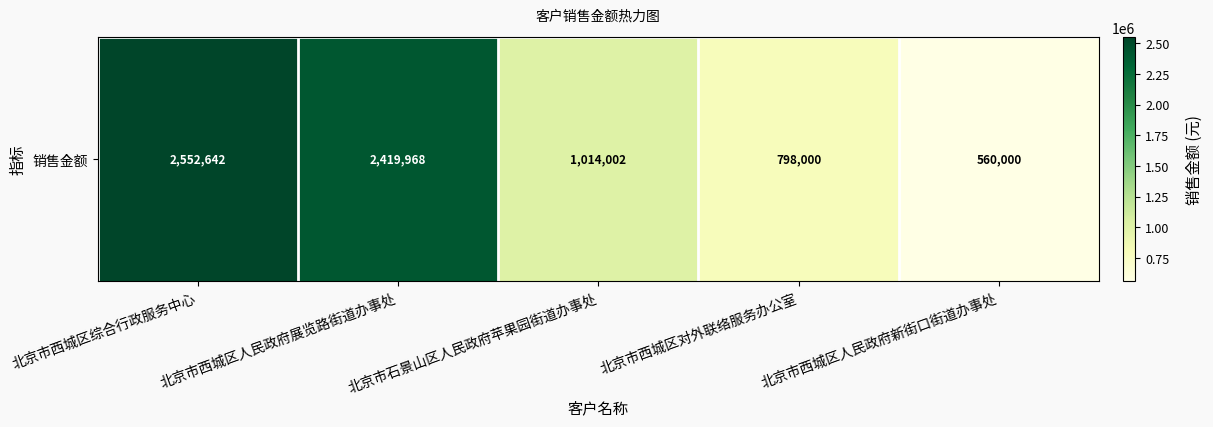

True or false: the data shows 4238029.8 at 北京市西城区综合行政服务中心.

False